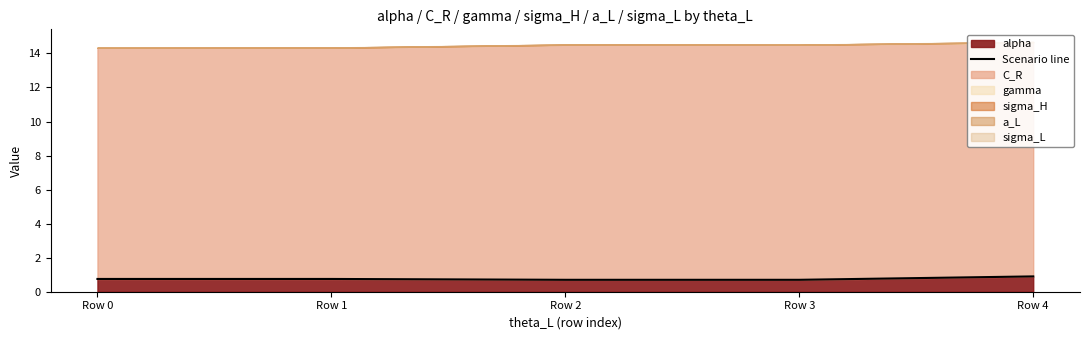

Between Row 4 and Row 3, which is larger?

Row 4